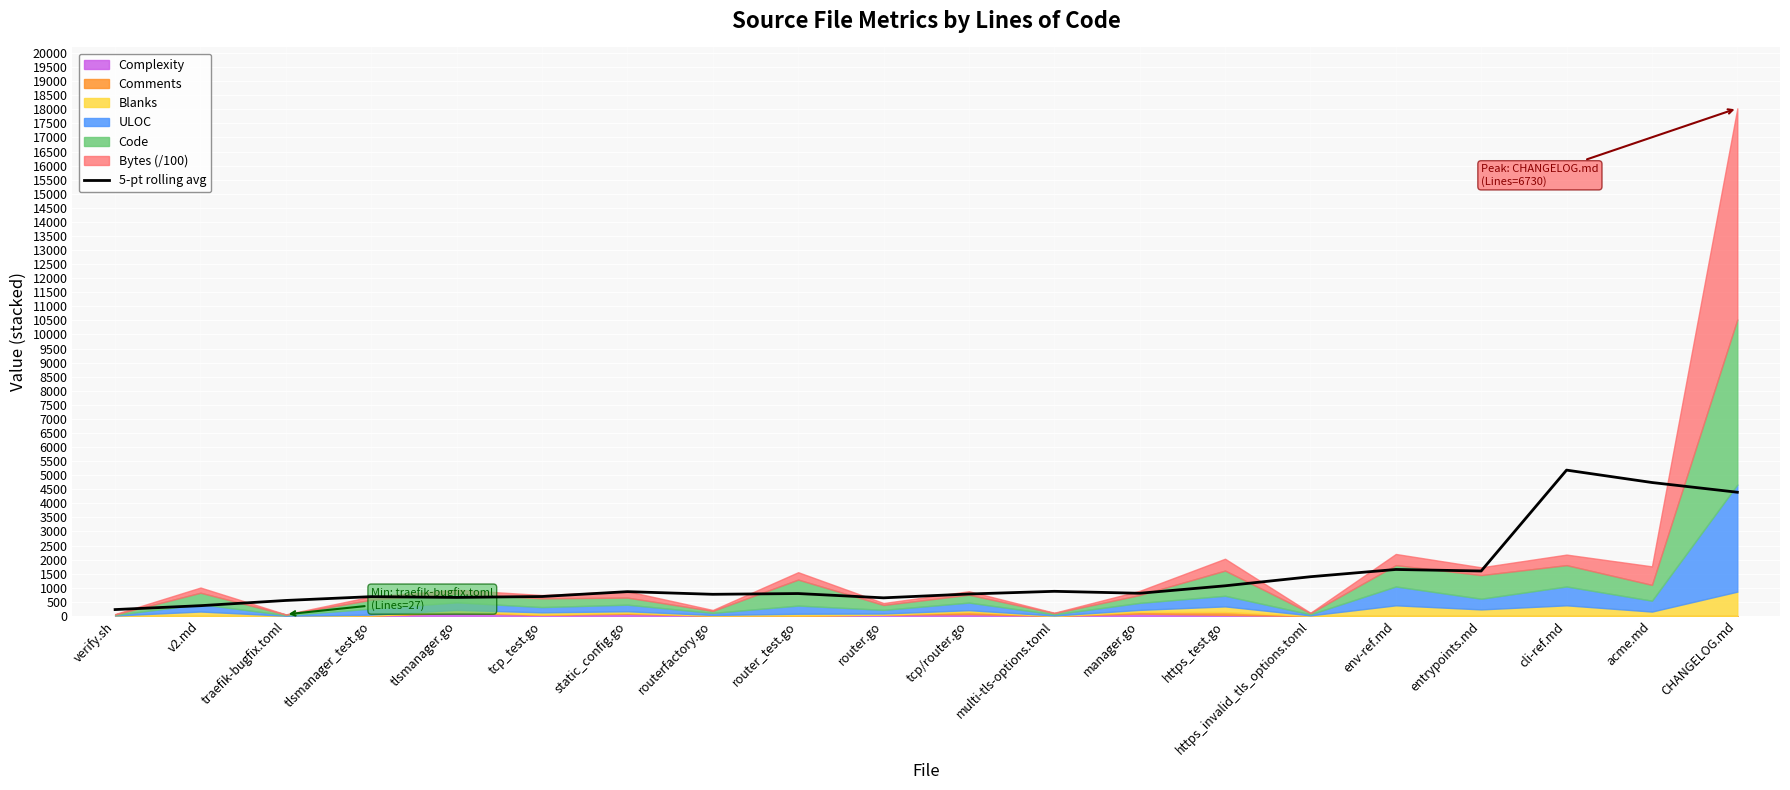

Reading left to right, what are all the values shown in this chart?

verify.sh=226.3	v2.md=364.2	traefik-bugfix.toml=550.1	tlsmanager_test.go=685.4	tlsmanager.go=658.7	tcp_test.go=690.0	static_config.go=862.8	routerfactory.go=768.7	router_test.go=795.6	router.go=643.2	tcp/router.go=779.0	multi-tls-options.toml=874.7	manager.go=805.5	https_test.go=1070.4	https_invalid_tls_options.toml=1393.1	env-ref.md=1650.8	entrypoints.md=1596.6	cli-ref.md=5180.9	acme.md=4740.5	CHANGELOG.md=4395.0